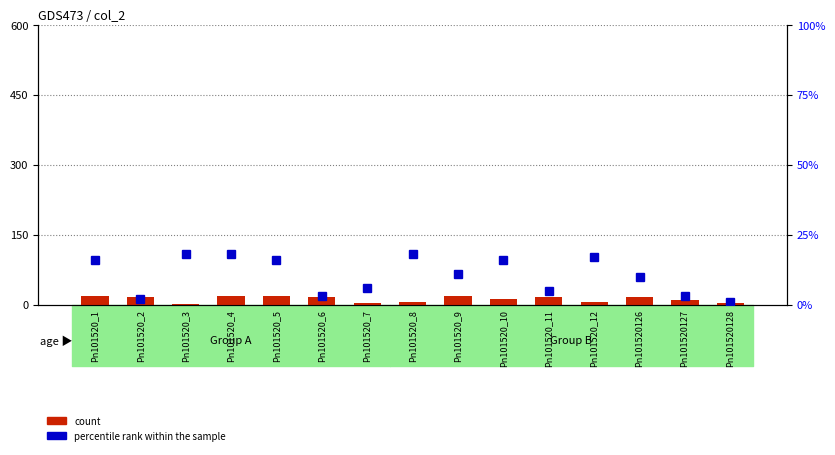

How many categories are shown in the chart?

15